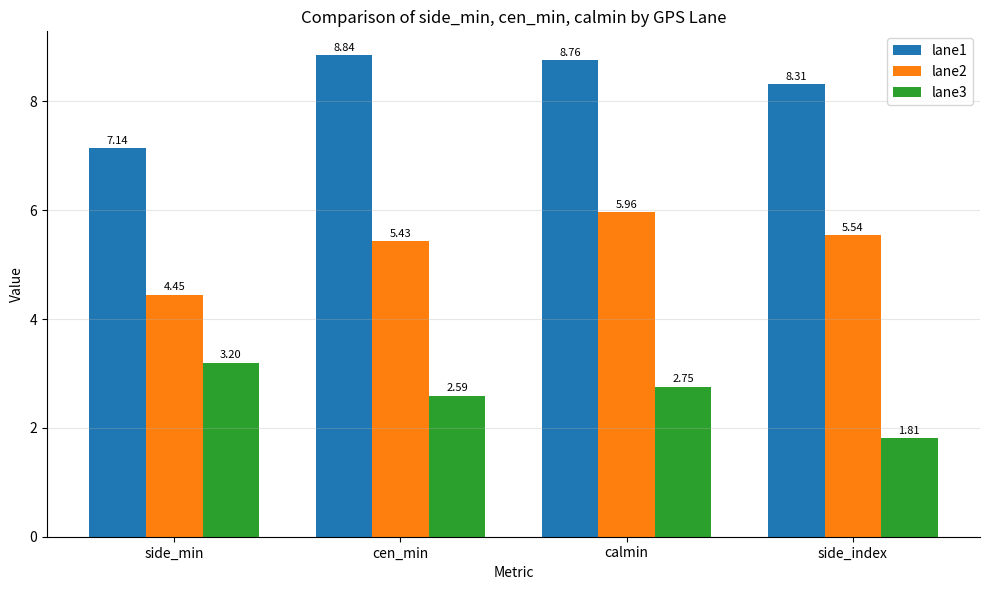

Is it true that lane3 equals 2.5 at side_index?

False